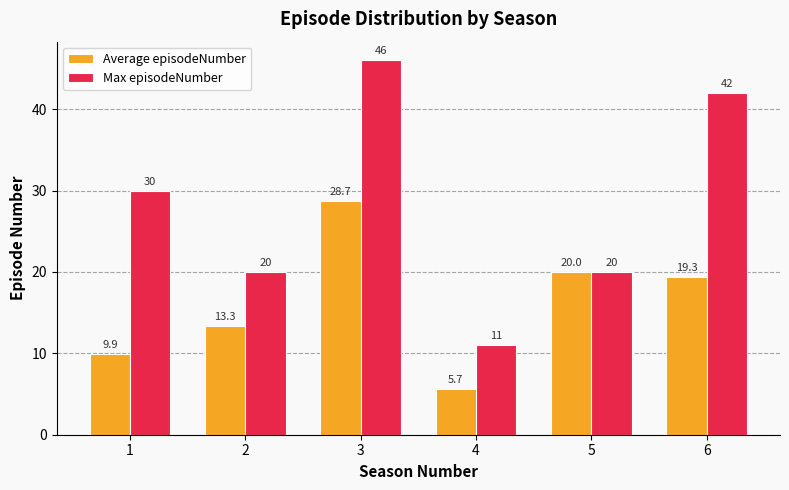

Rank the series by their maximum value, from highest to lowest.

Max episodeNumber, Average episodeNumber